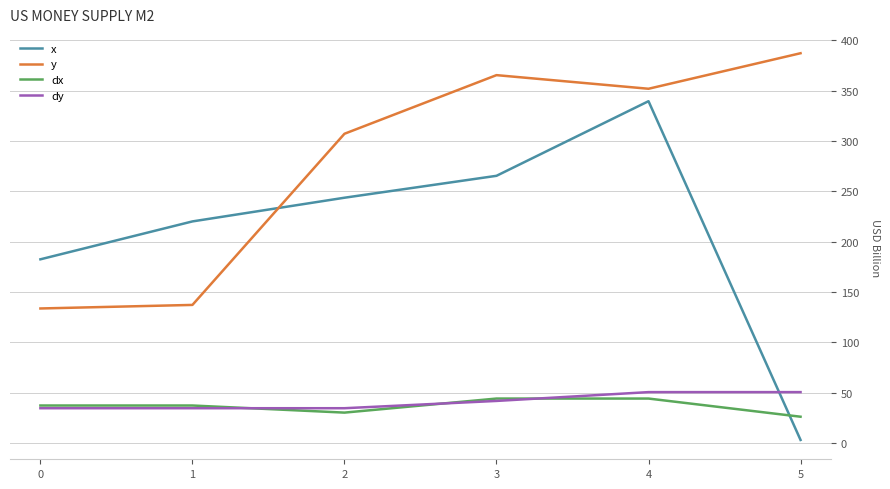

How many lines are shown in the chart?

4